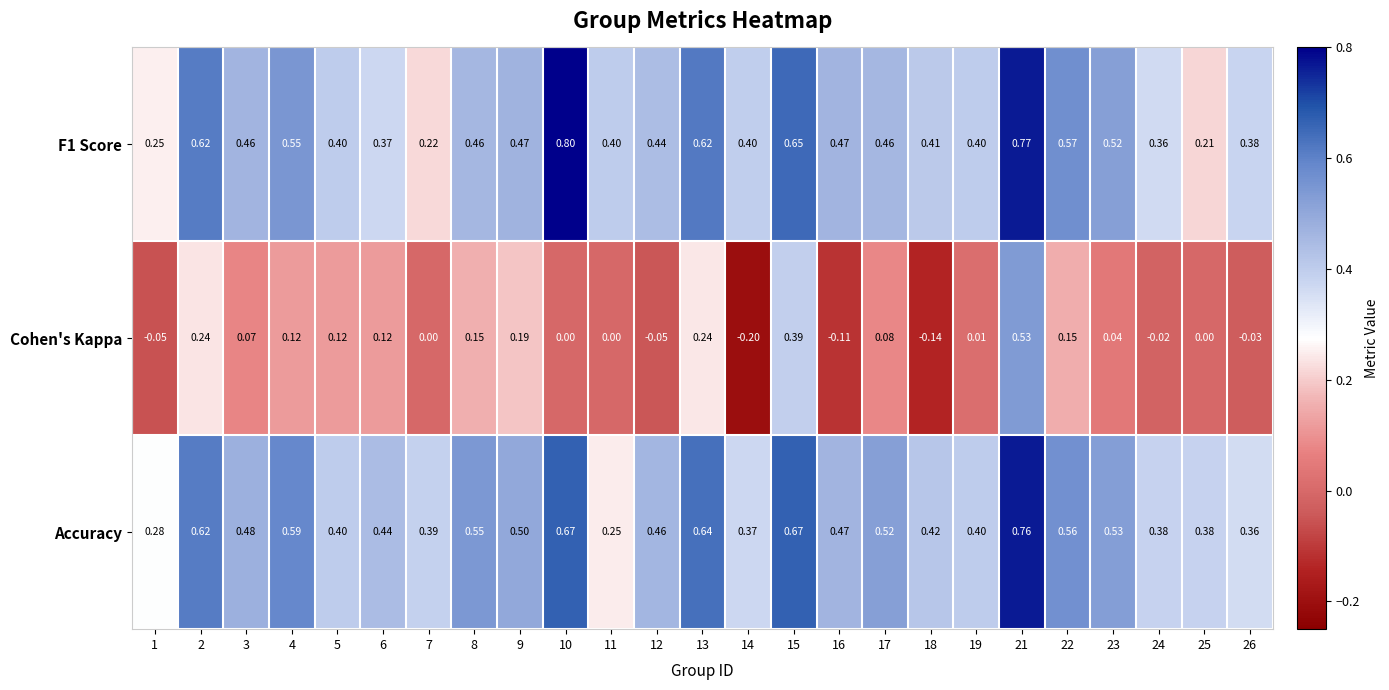

Between 8 and 12, which series saw the biggest shift?

Cohen's Kappa